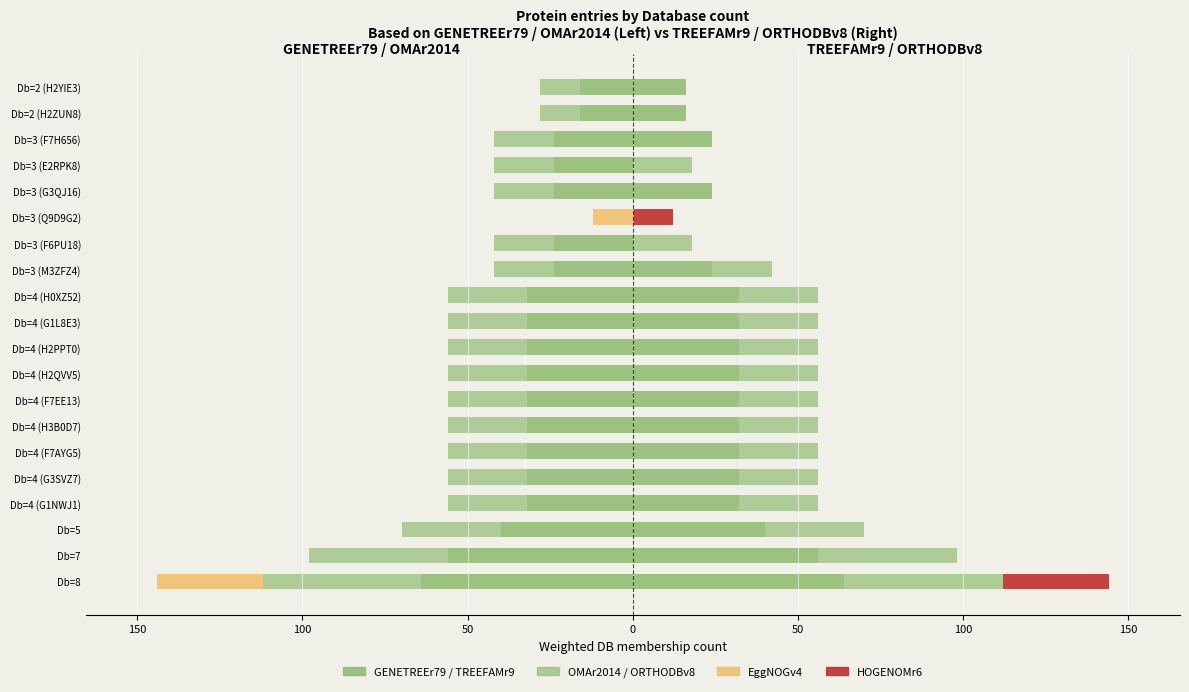

The ORTHODBv8 (right) series shows -24 at Db=3 (Q9D9G2). True or false?

False